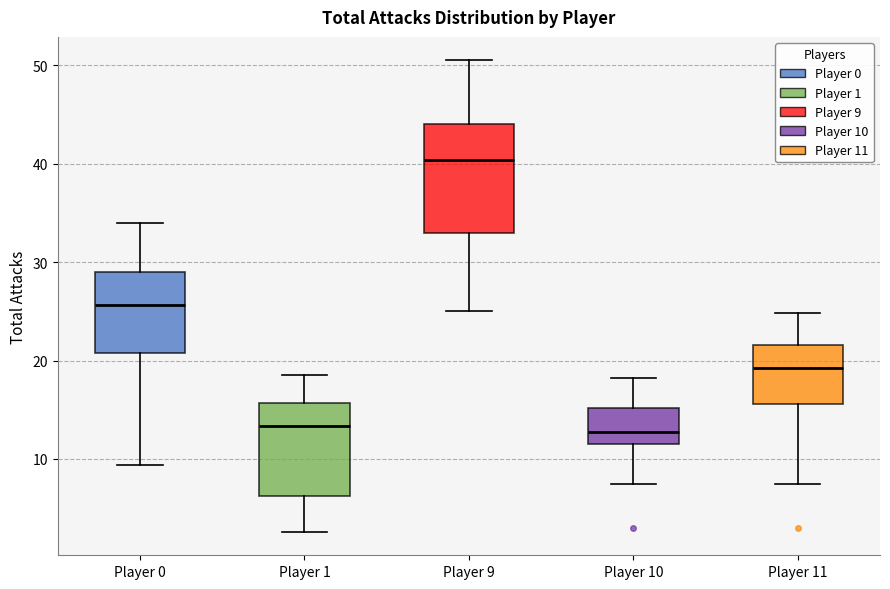

Which box is the tallest, from its lower edge to its upper edge?

Player 9